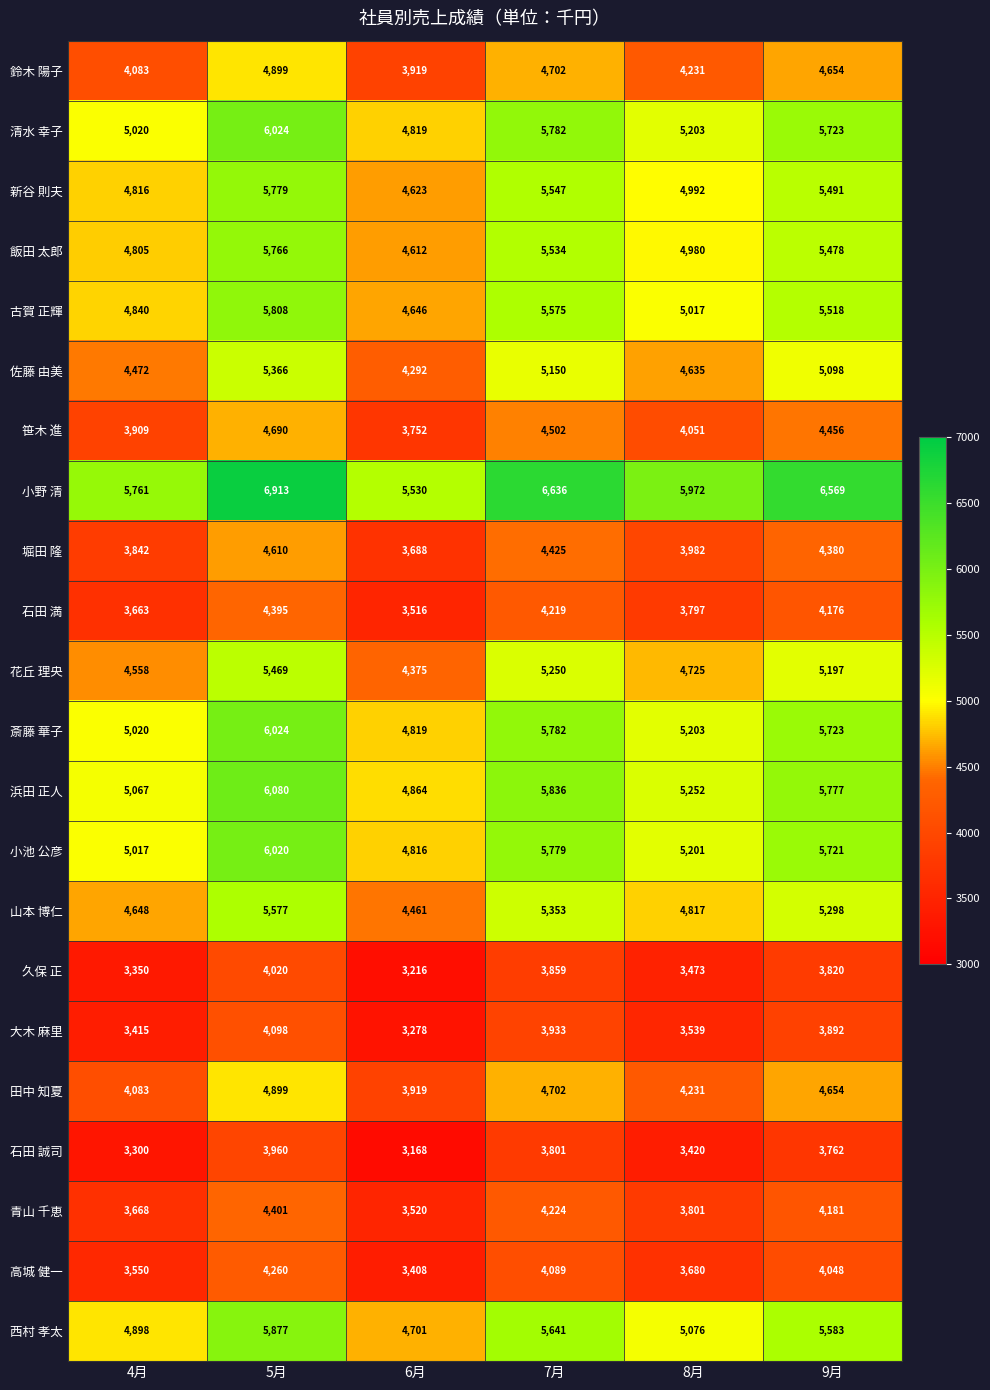

What value does the 鈴木 陽子 series have at 7月, to the nearest 100?

4700